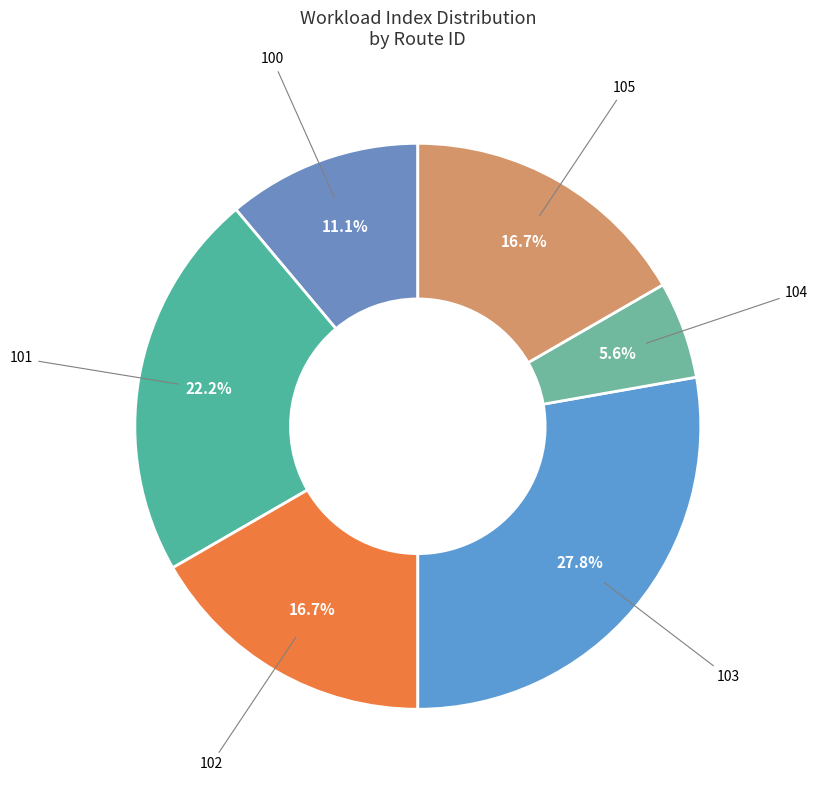

What is the ratio of the value at 102 to the value at 101?

0.8